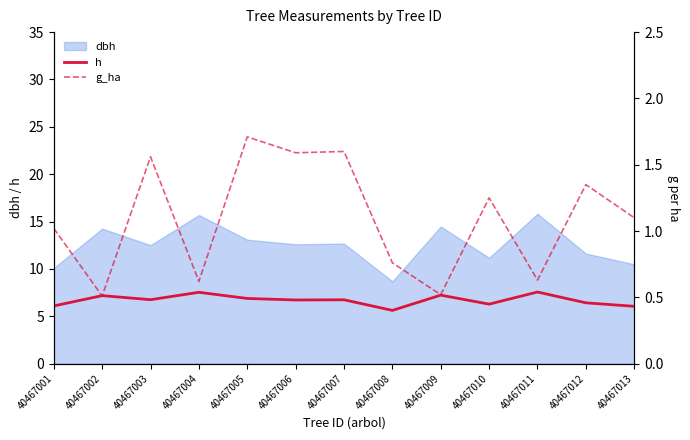

Which series has the widest spread of values?

h